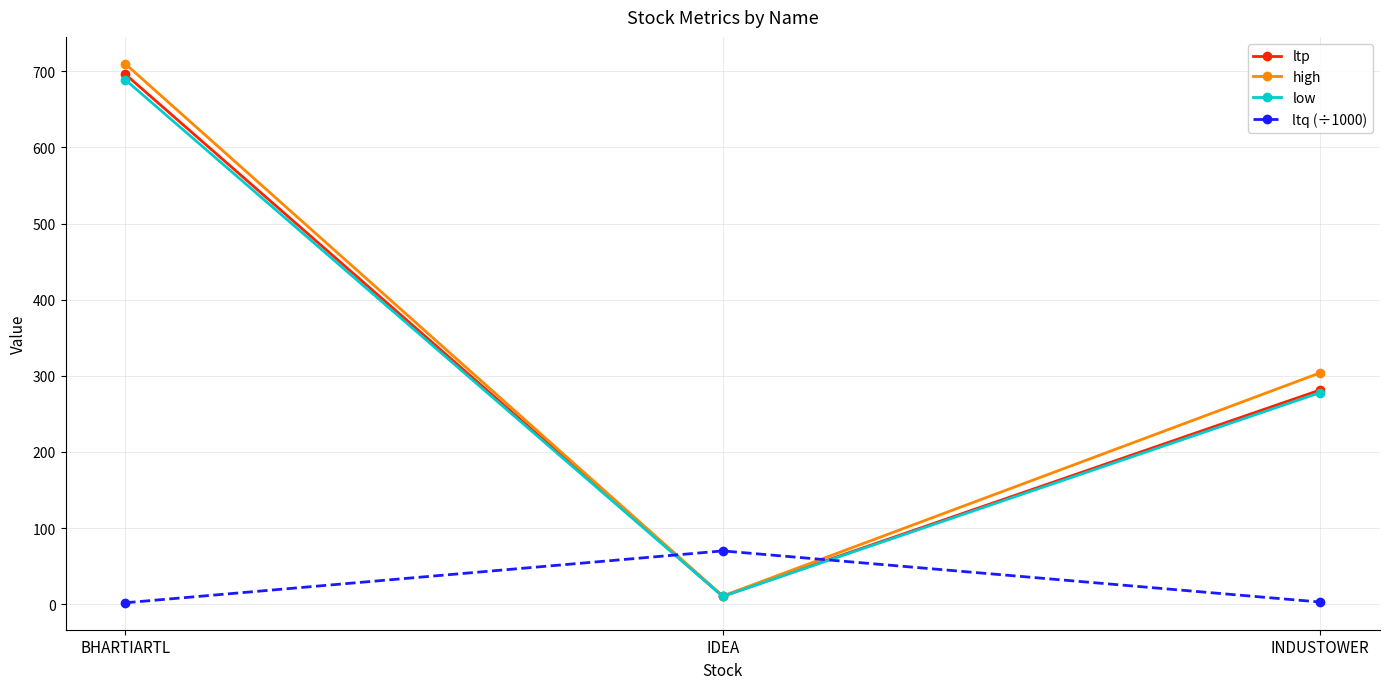

How many series are shown in this chart?

4